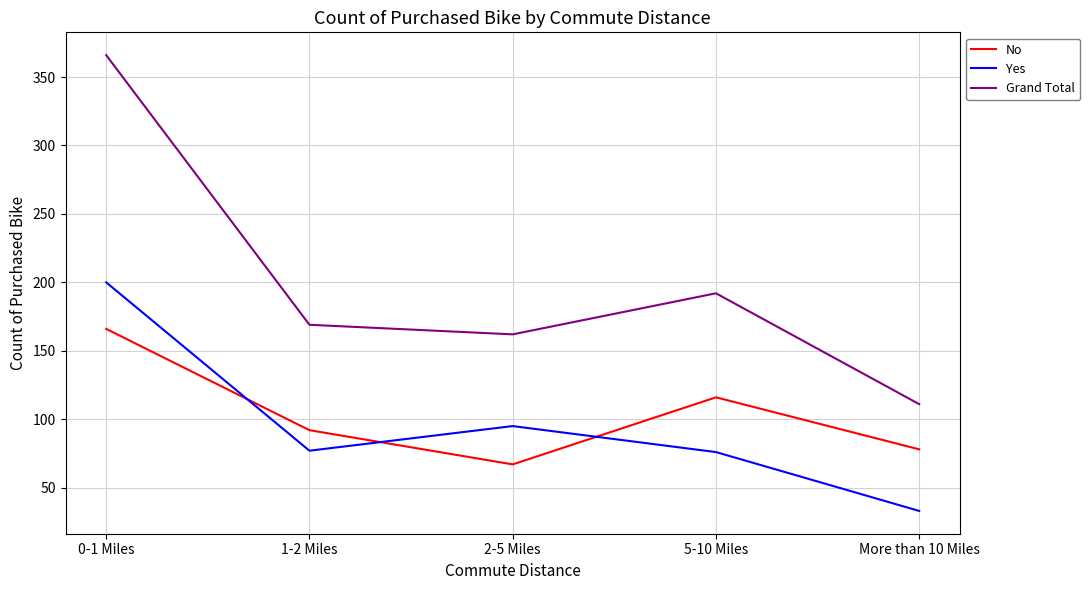

What is the maximum value shown in the chart?

366